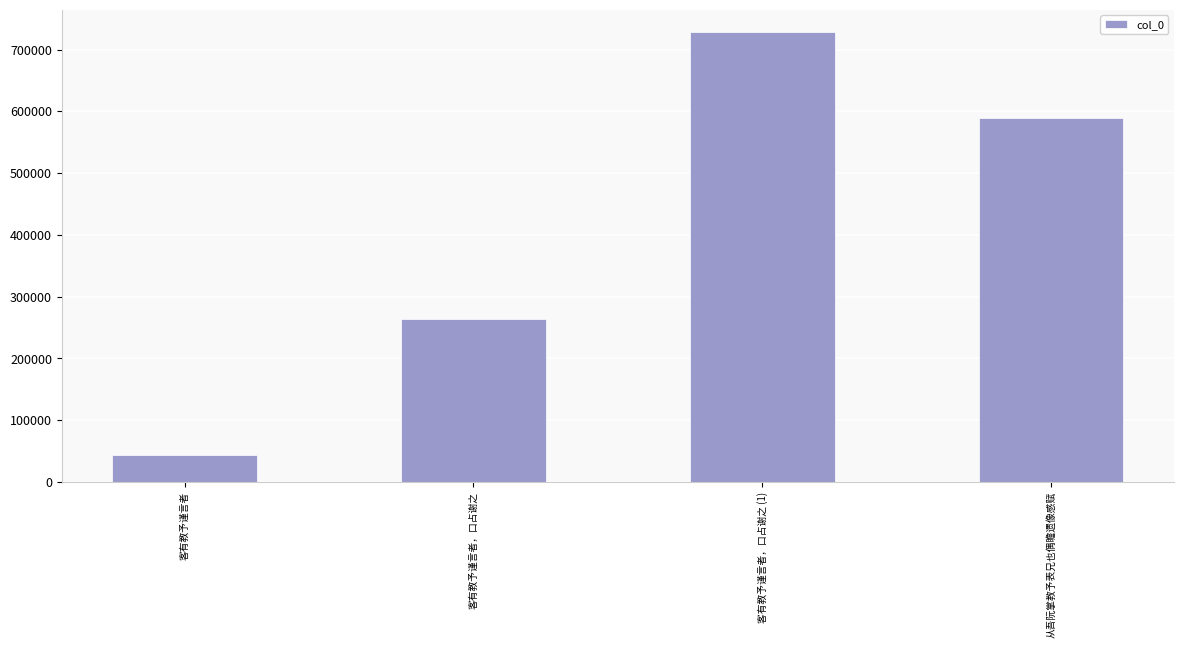

Reading right to left, list all the values displayed in this chart.

从吾阮掌教予表兄也偶瞻遗像感赋=589137	客有教予谨言者，口占谢之 (1)=727849	客有教予谨言者，口占谢之=264251	客有教予谨言者=43427